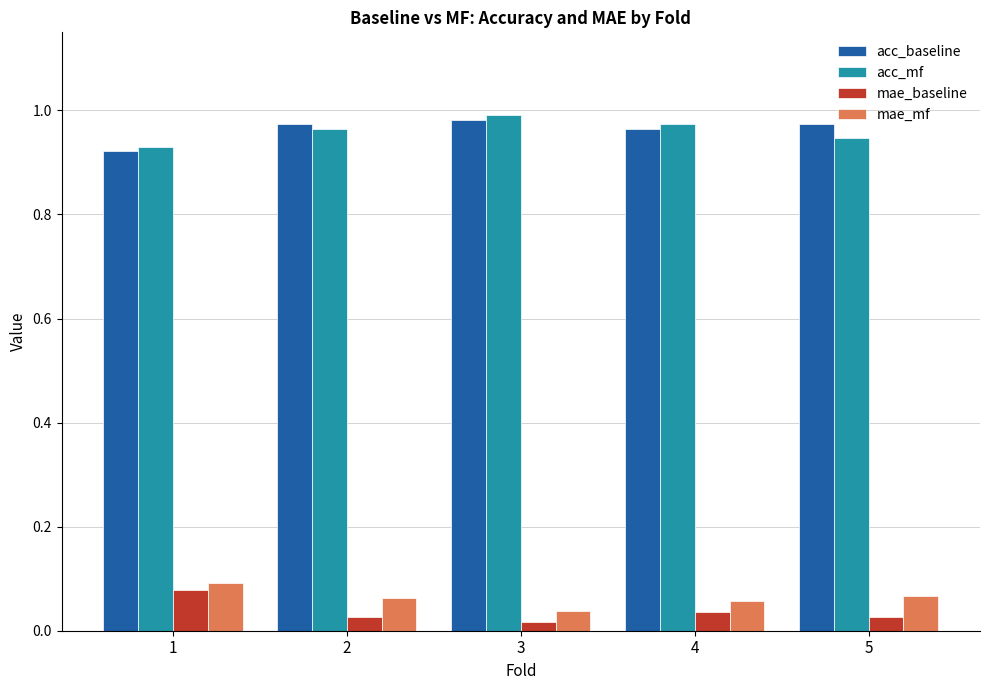

At which label does acc_baseline reach its minimum?

1